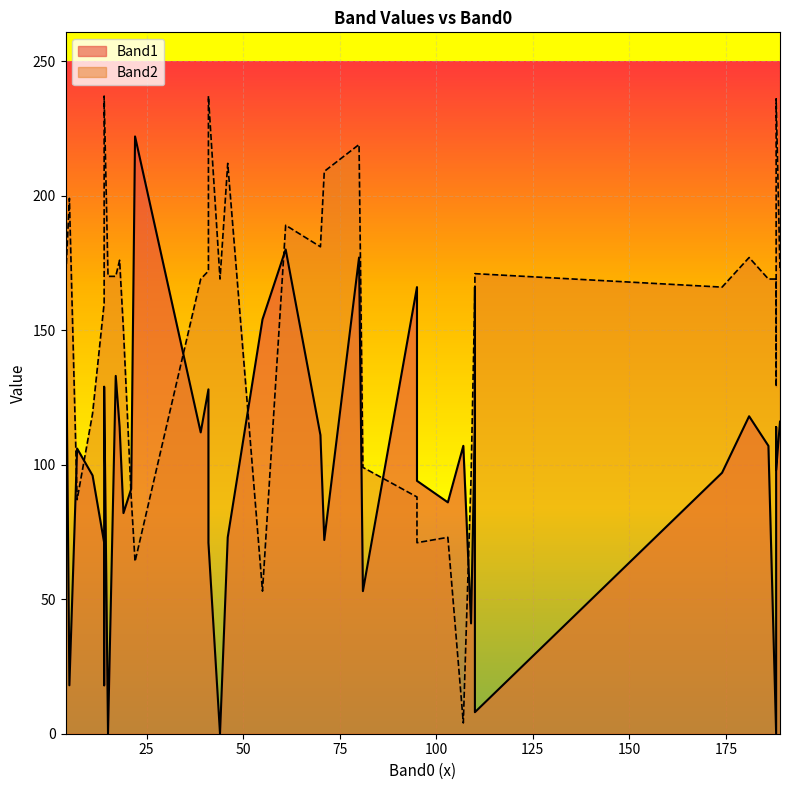

How many lines are shown in the chart?

2